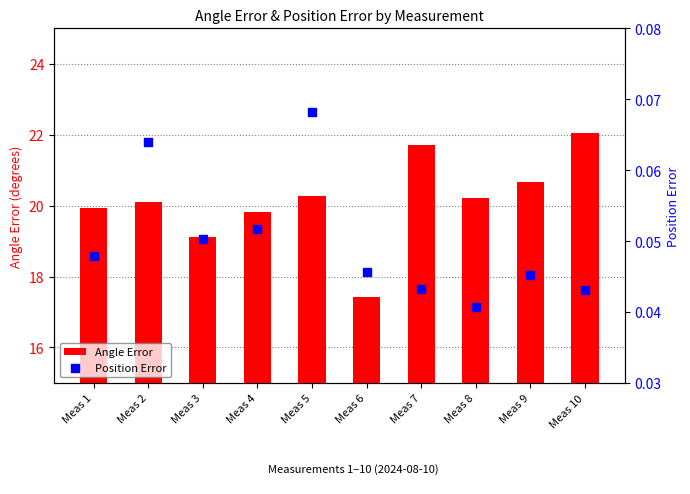

Is the value of Angle Error at Meas 6 greater than the value of Position Error at Meas 3?

Yes